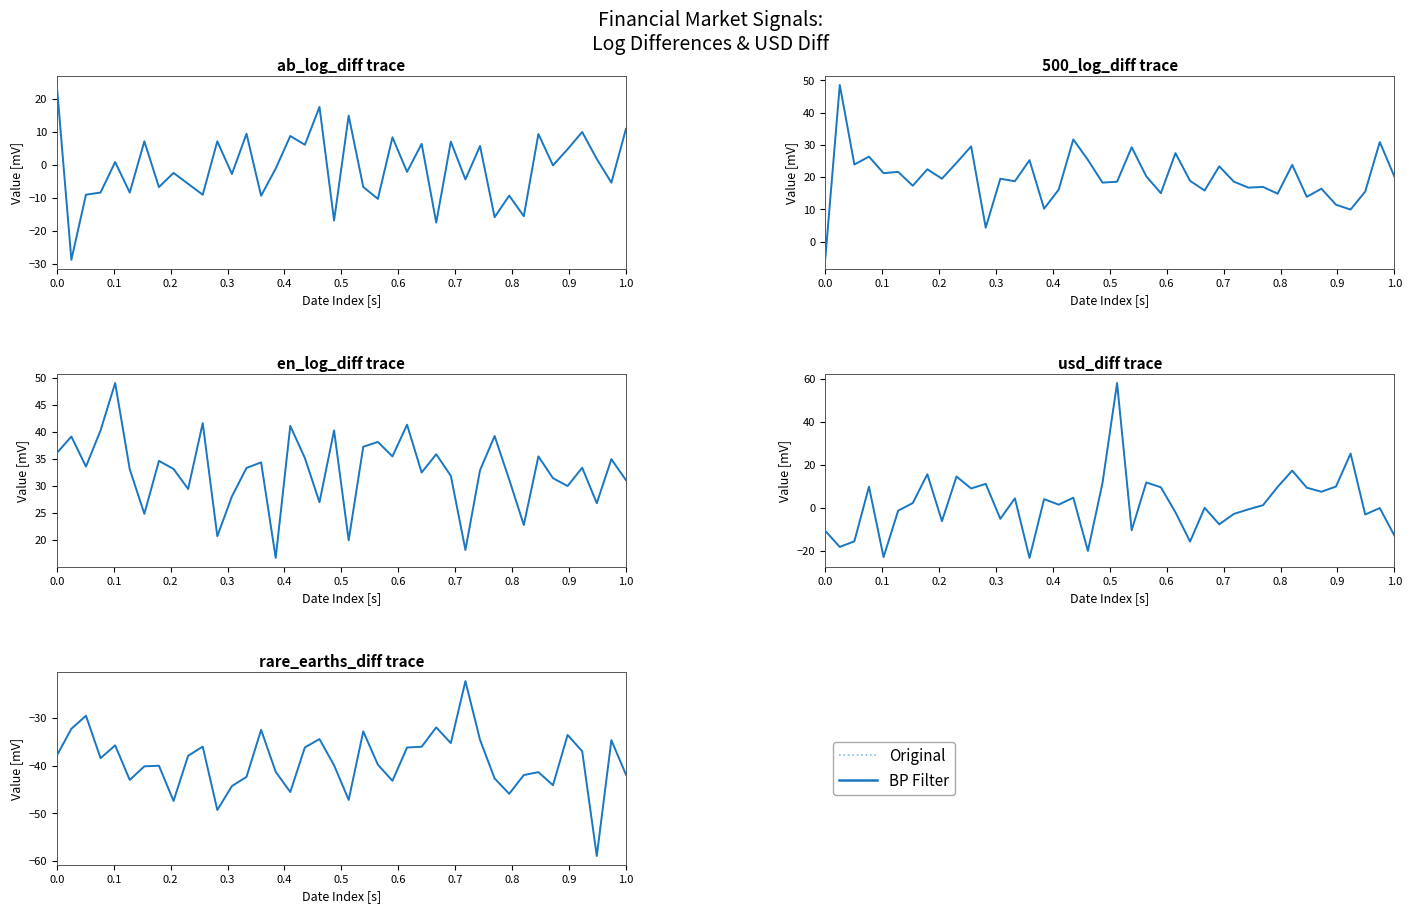

What is the difference between the maximum and second lowest values in the Original series?

27.0